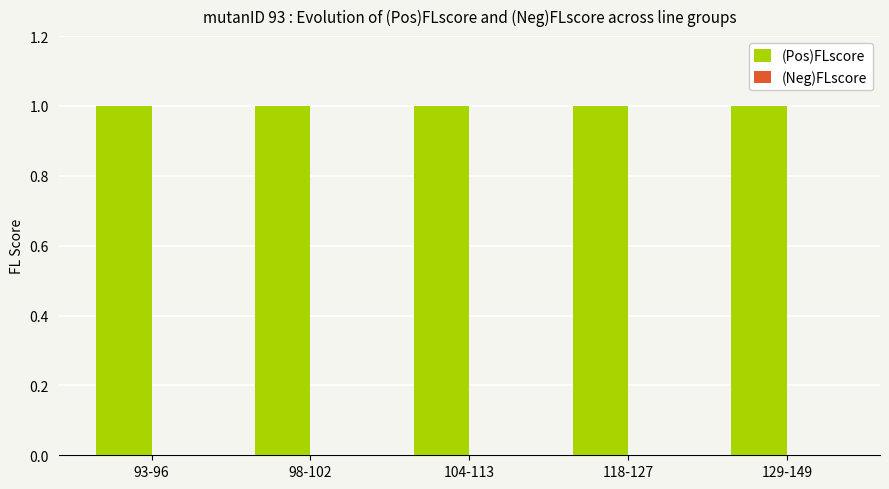

Count the number of data series in this chart.

2